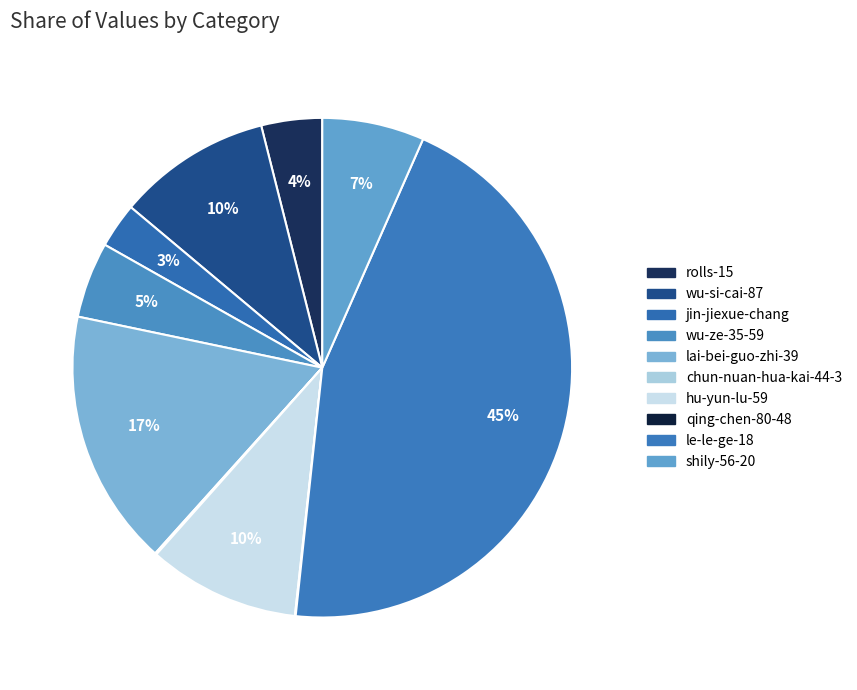

Rank the categories by value from lowest to highest.

qing-chen-80-48, chun-nuan-hua-kai-44-3, jin-jiexue-chang, rolls-15, wu-ze-35-59, shily-56-20, hu-yun-lu-59, wu-si-cai-87, lai-bei-guo-zhi-39, le-le-ge-18